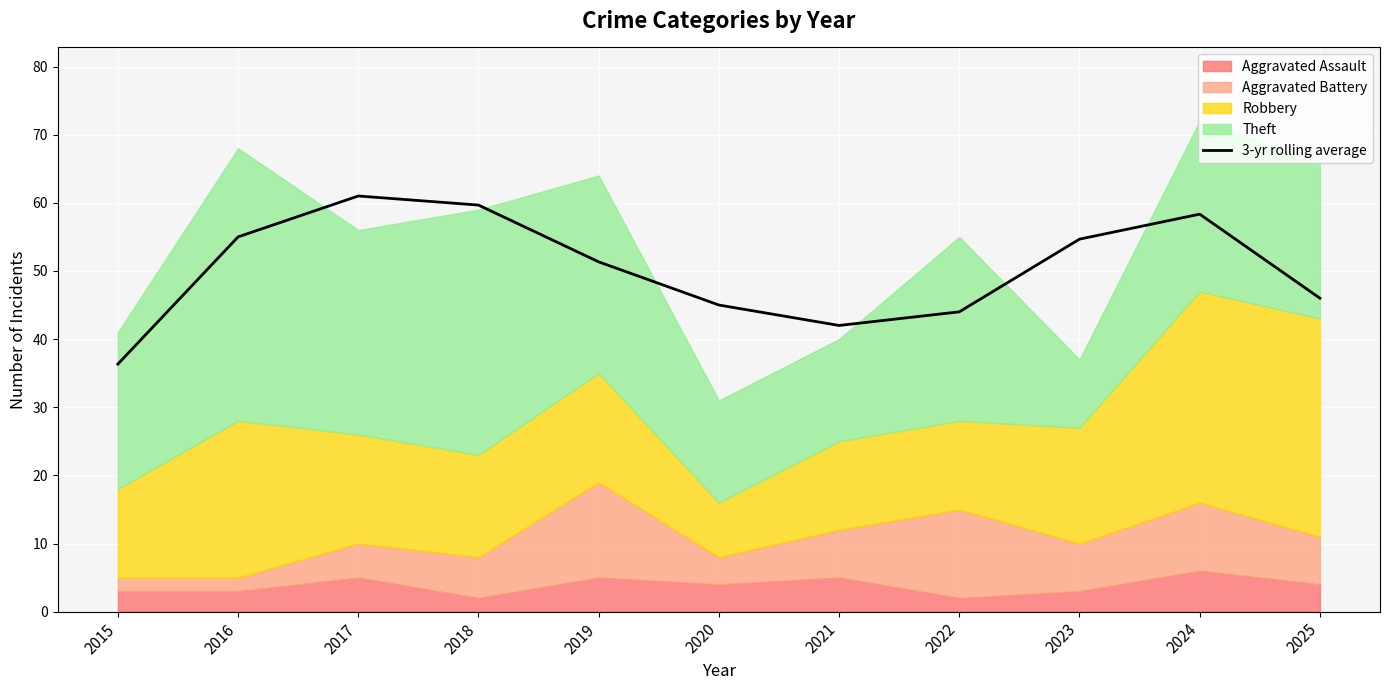

What is the greatest value displayed?

61.0